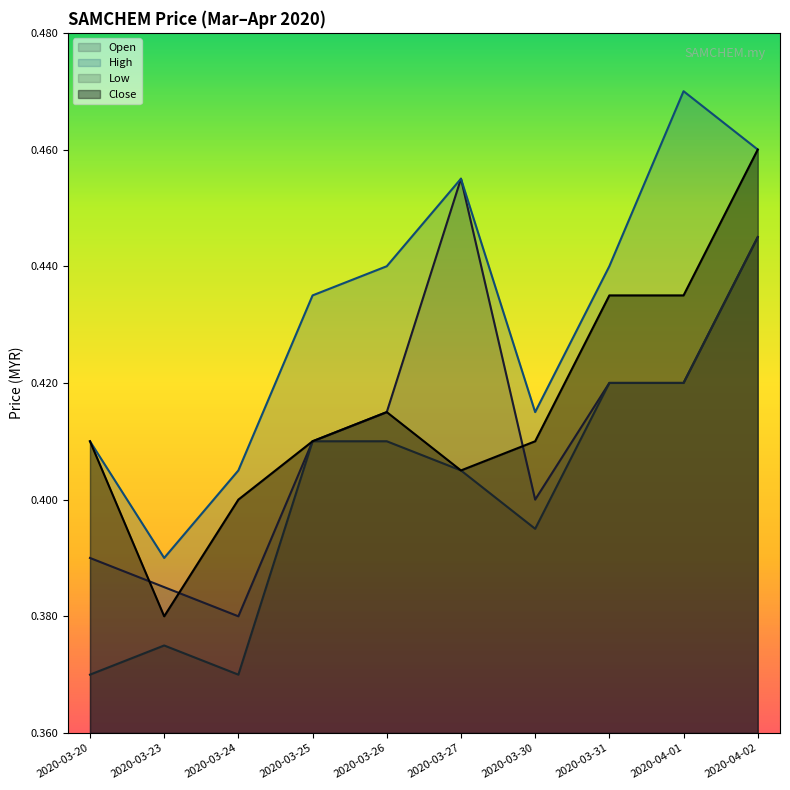

Between 2020-03-25 and 2020-04-01, which is larger?

2020-04-01